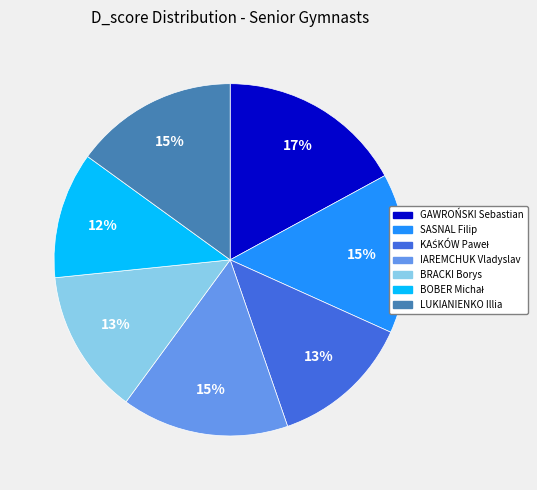

How many segments does this pie chart have?

7